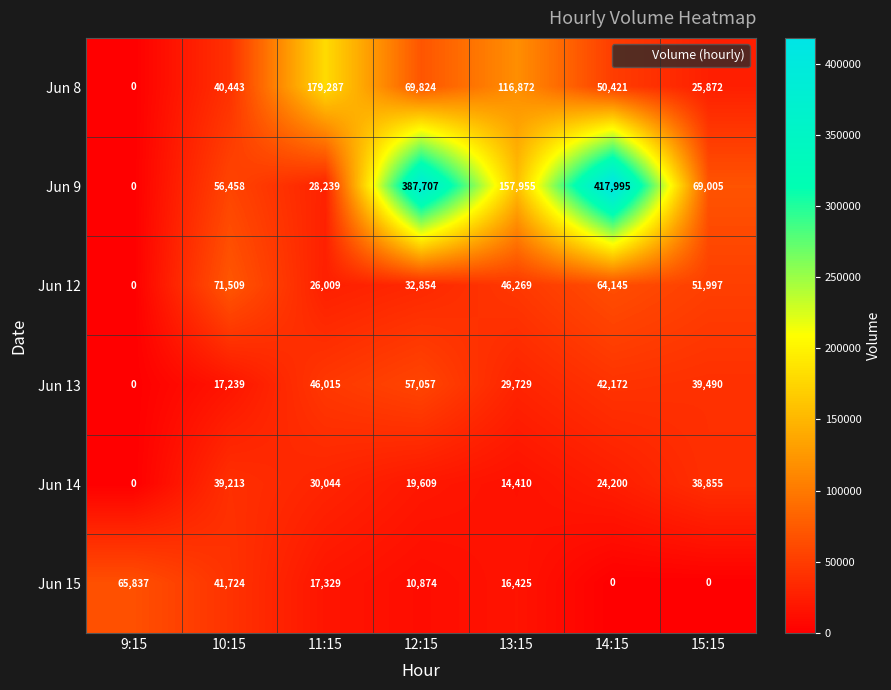

How many series are shown in this chart?

6